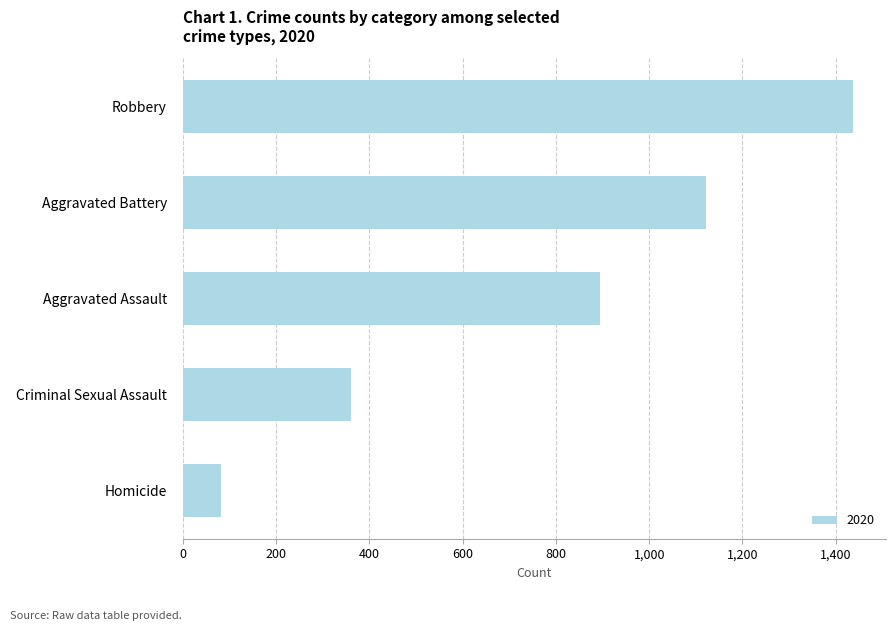

What is the maximum value shown in the chart?

1436